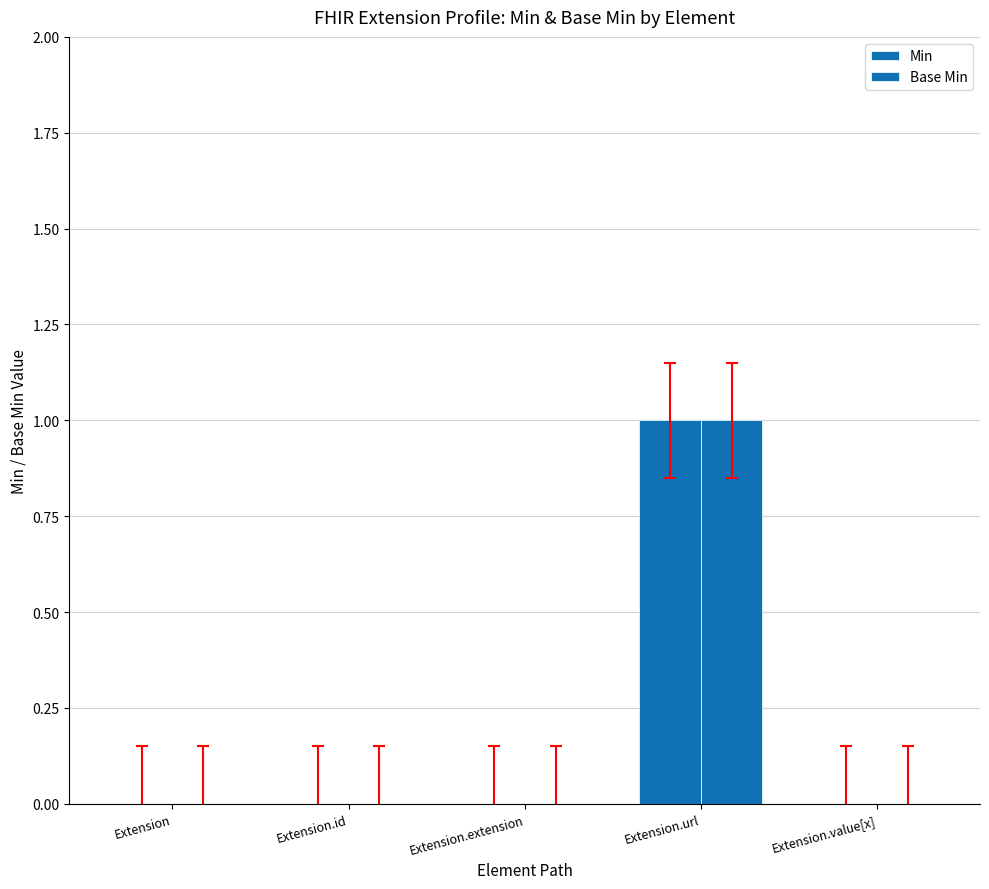

How many groups of bars are there?

5